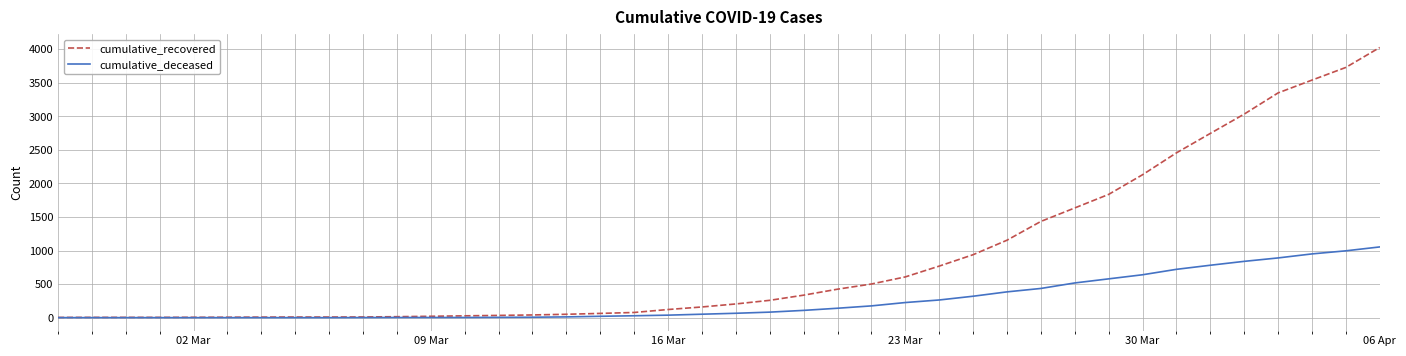

Rank the series by their maximum value, from highest to lowest.

cumulative_recovered, cumulative_deceased